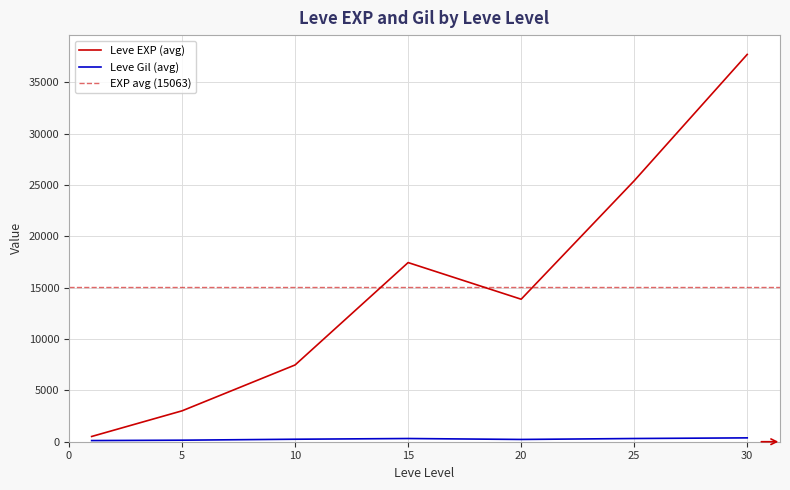

The value of Leve EXP (avg) at 20 is 13876.7. True or false?

True